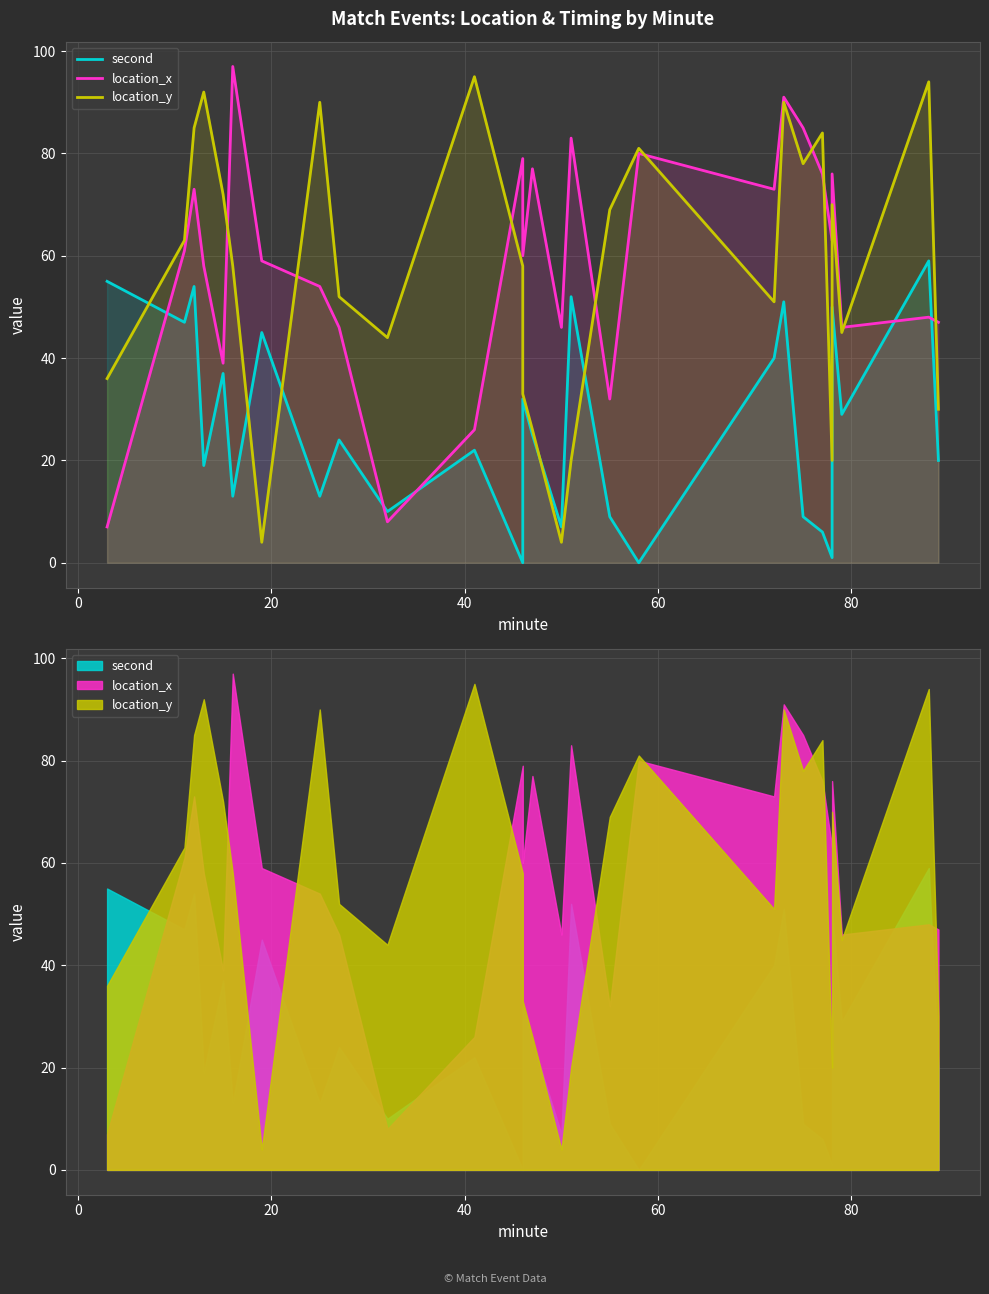

List the series in order of their peak value, lowest first.

second, location_y, location_x